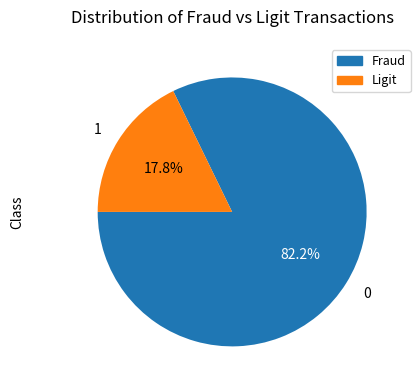

How many slices are in this pie chart?

2